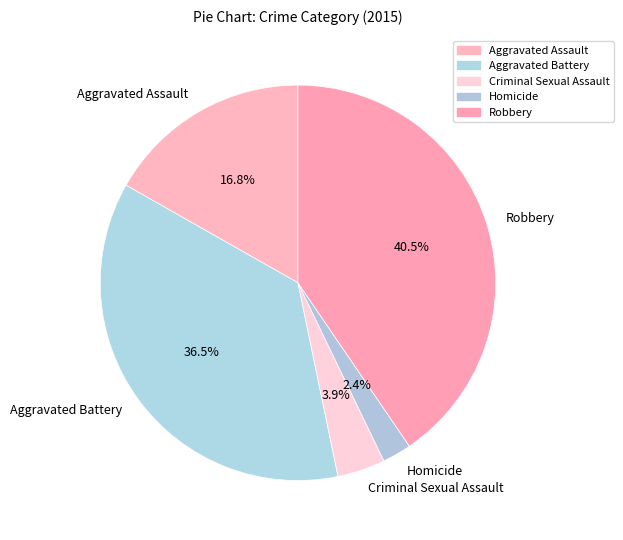

Does any single category account for the majority?

No